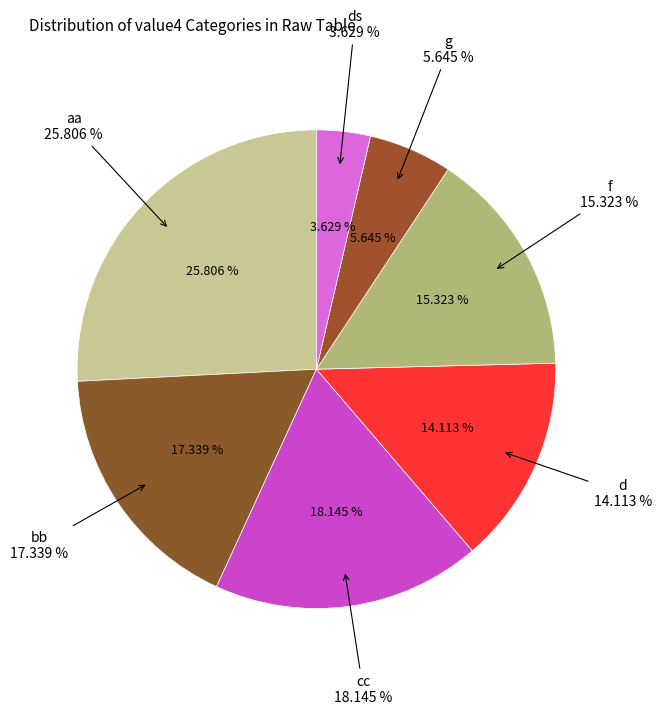

Is there any slice that represents more than half of the pie?

No